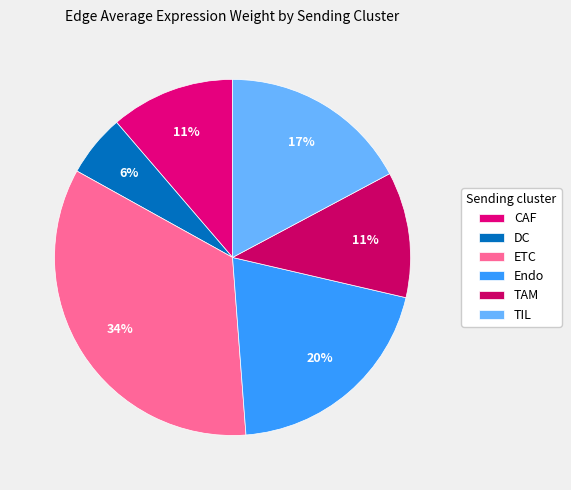

How many slices are in this pie chart?

6